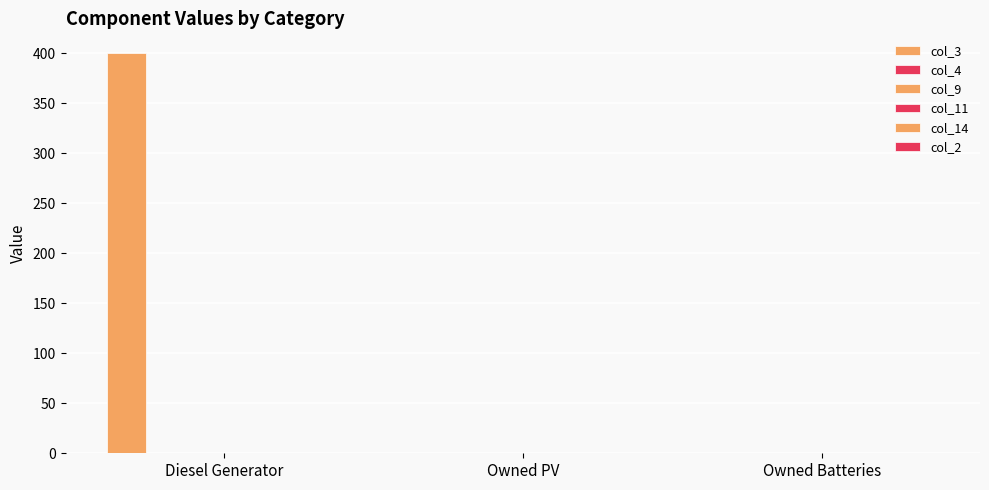

Are the bars horizontal?

No